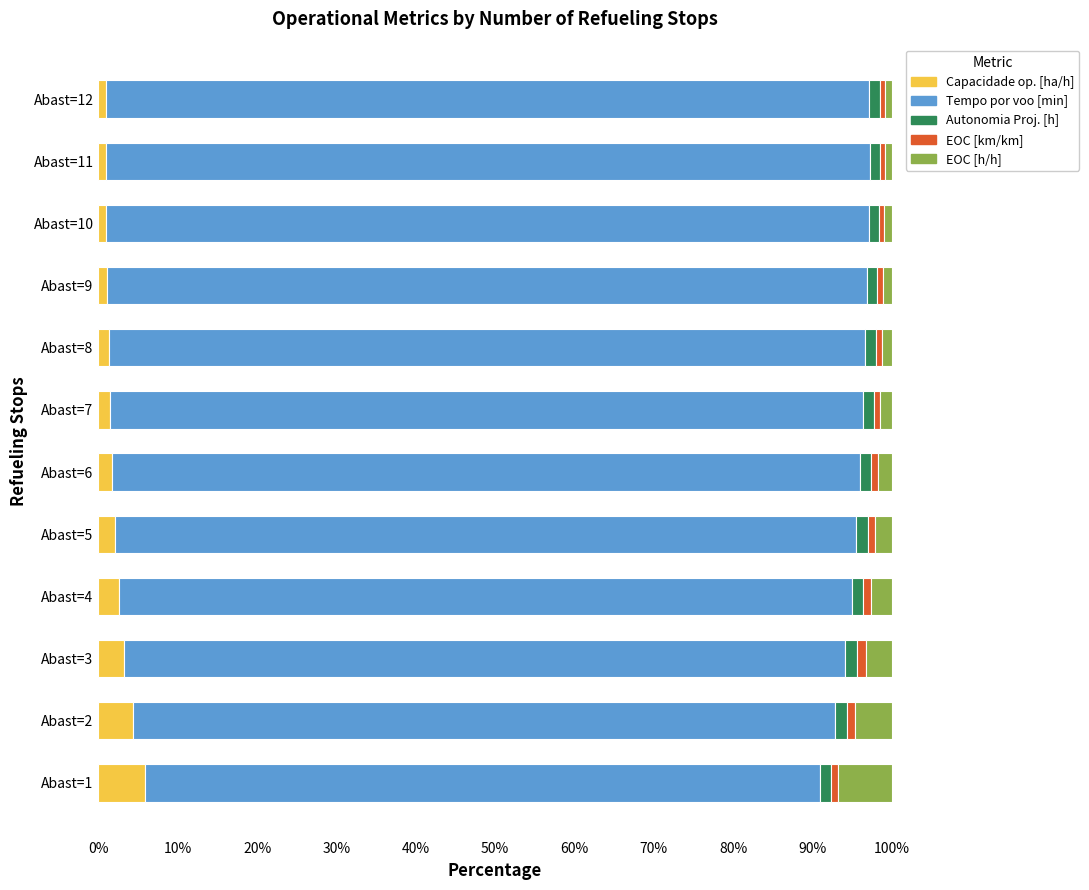

How many distinct data groups are displayed?

5